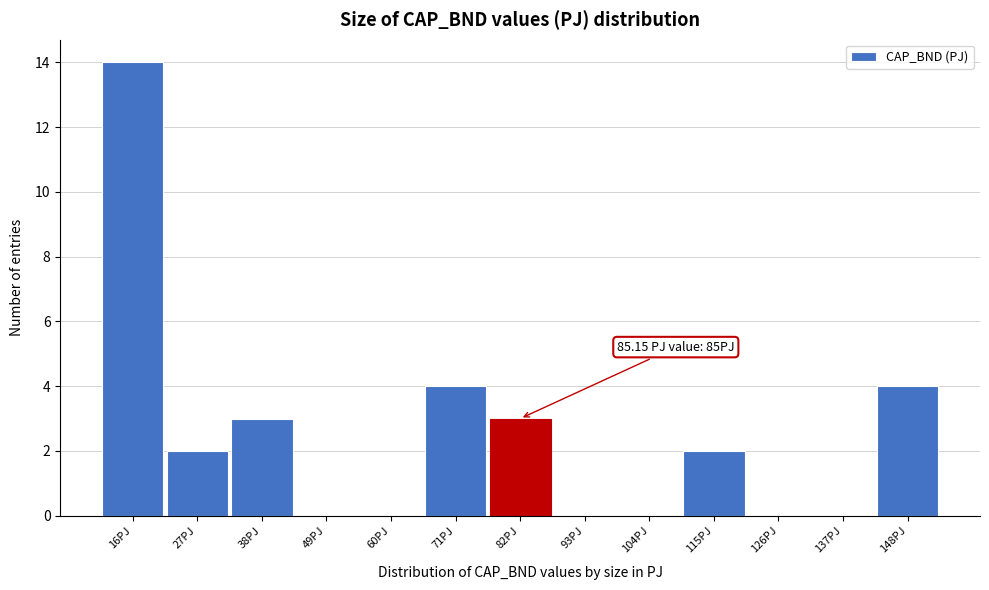

Reading left to right, extract all data points from this chart.

16PJ=14	27PJ=2	38PJ=3	49PJ=0	60PJ=0	71PJ=4	82PJ=3	93PJ=0	104PJ=0	115PJ=2	126PJ=0	137PJ=0	148PJ=4